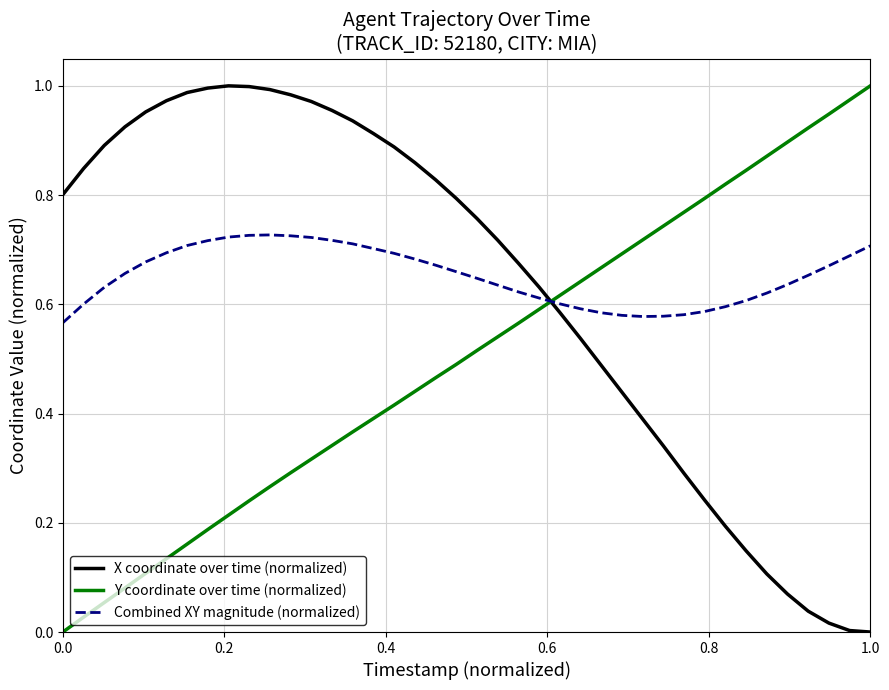

List the series in order of their overall mean, lowest first.

Y coordinate over time (normalized), X coordinate over time (normalized), Combined XY magnitude (normalized)